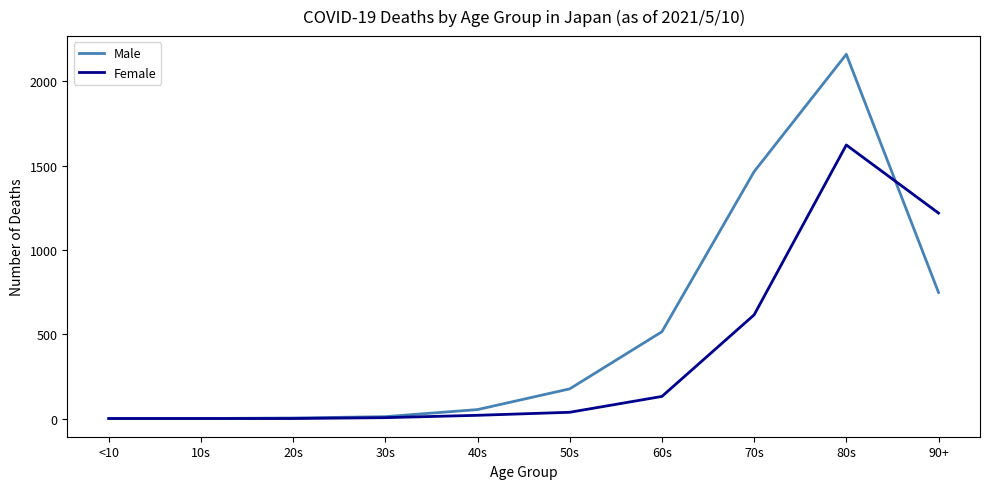

What is the sum of the Male values at 20s and 60s?

518